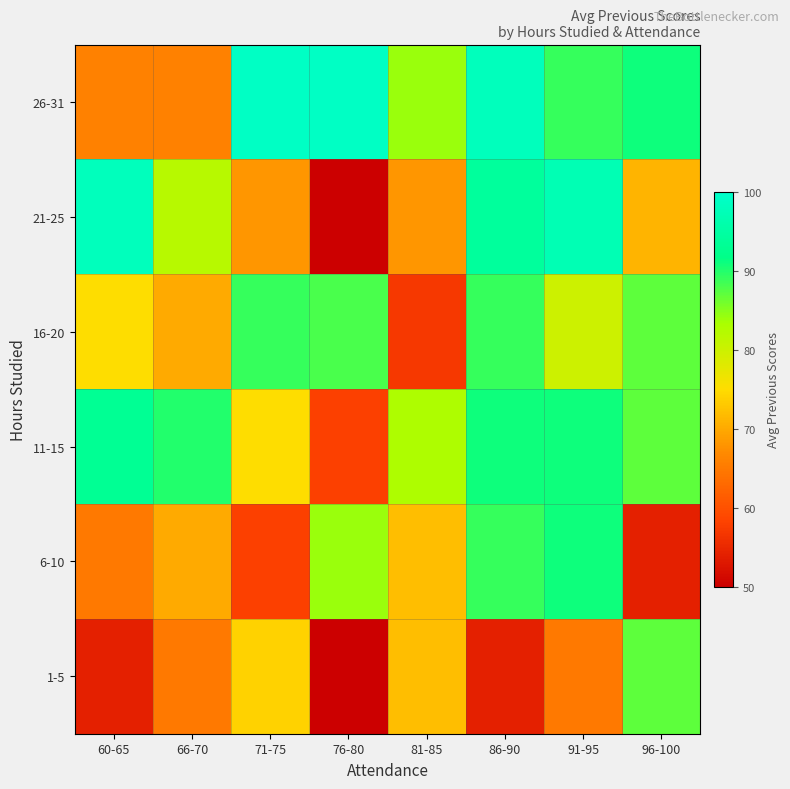

Reading left to right, transcribe all the data shown in this chart.

1-5: 60-65=54	66-70=65	71-75=74	76-80=50	81-85=72	86-90=54	91-95=65	96-100=87
6-10: 60-65=65	66-70=70	71-75=58	76-80=84	81-85=72	86-90=89	91-95=91	96-100=54
11-15: 60-65=93	66-70=90	71-75=75	76-80=58	81-85=83	86-90=91	91-95=91	96-100=87
16-20: 60-65=75	66-70=70	71-75=89	76-80=88	81-85=57	86-90=89	91-95=80	96-100=87
21-25: 60-65=98	66-70=82	71-75=68	76-80=50	81-85=68	86-90=94	91-95=97	96-100=71
26-31: 60-65=66	66-70=66	71-75=99	76-80=99	81-85=84	86-90=98	91-95=89	96-100=91